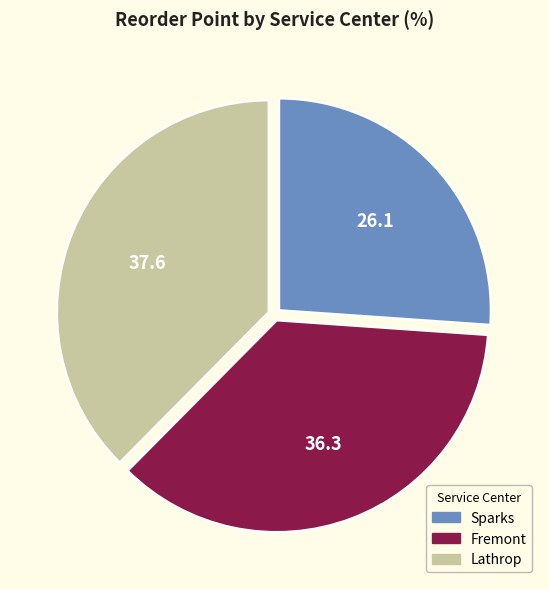

Is there any slice that represents more than half of the pie?

No